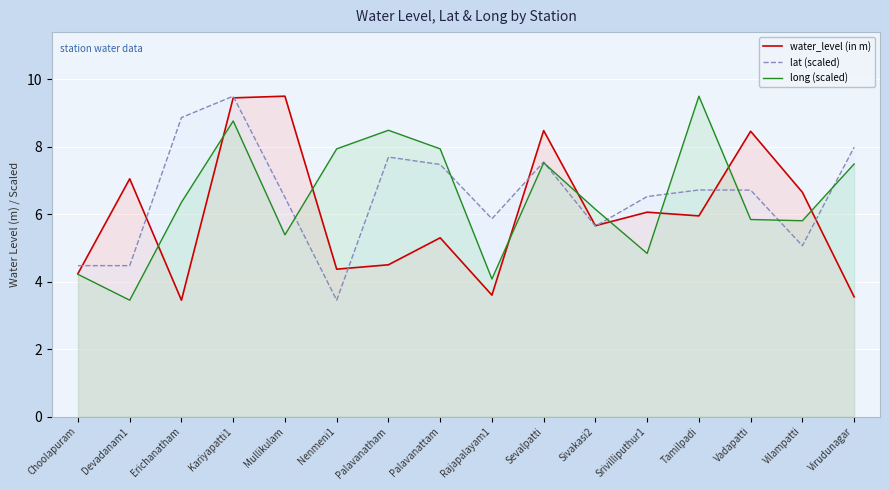

Reading left to right, list all the values displayed in this chart.

water_level (in m): 4.2	7.0	3.5	9.4	9.5	4.4	4.5	5.3	3.6	8.5	5.7	6.1	6.0	8.5	6.7	3.5
lat (scaled): 4.5	4.5	8.9	9.5	6.5	3.5	7.7	7.5	5.9	7.5	5.6	6.5	6.7	6.7	5.1	8.0
long (scaled): 4.2	3.5	6.4	8.8	5.4	7.9	8.5	7.9	4.1	7.5	6.1	4.8	9.5	5.8	5.8	7.5